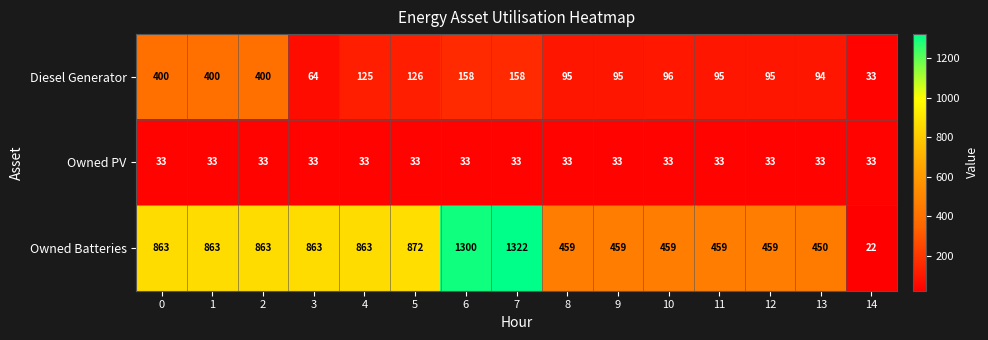

At which category is the sum across all series the highest?

7